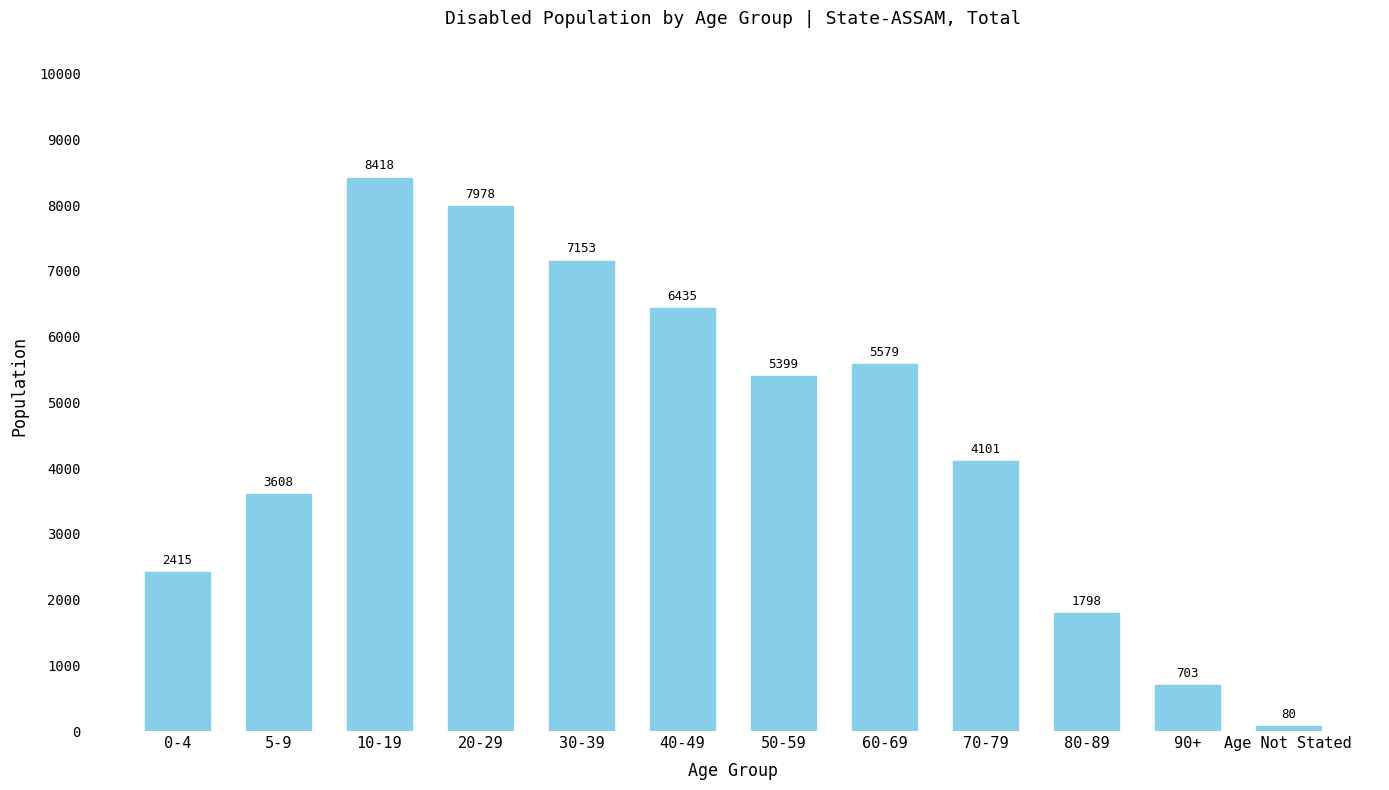

At which label does the data first exceed 5399?

10-19